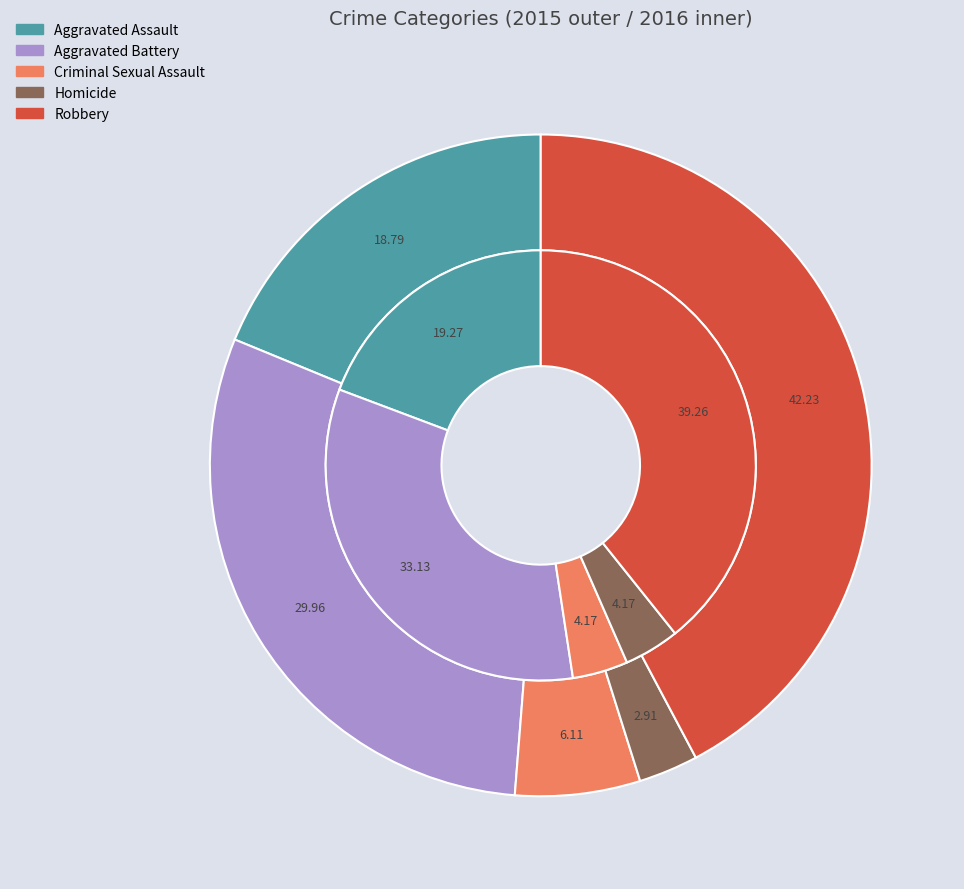

To the nearest percent, what is the combined percentage of Aggravated Assault and Aggravated Battery?

49%